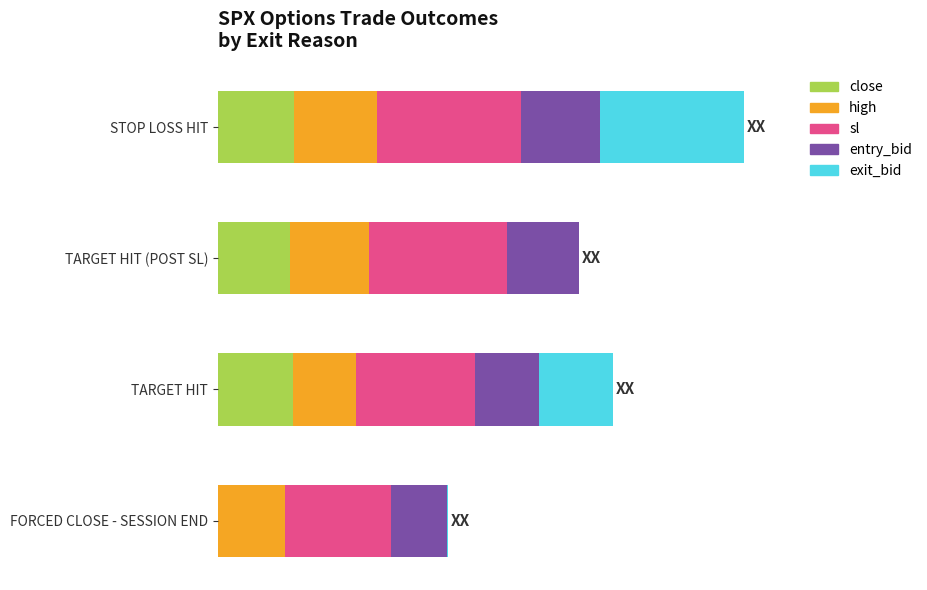

What is the value of the entry_bid bar at the 3rd from the left?

44.8